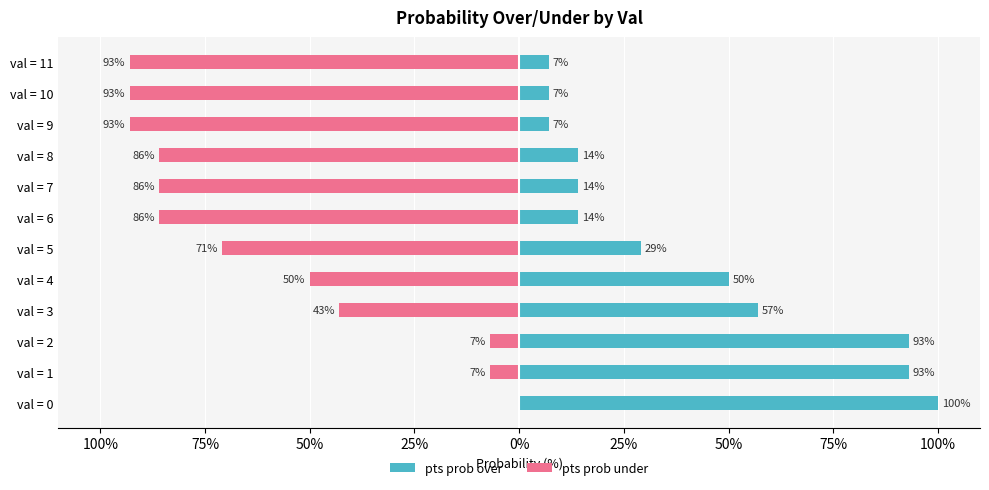

Rank the series by their average value, from highest to lowest.

pts prob over, pts prob under